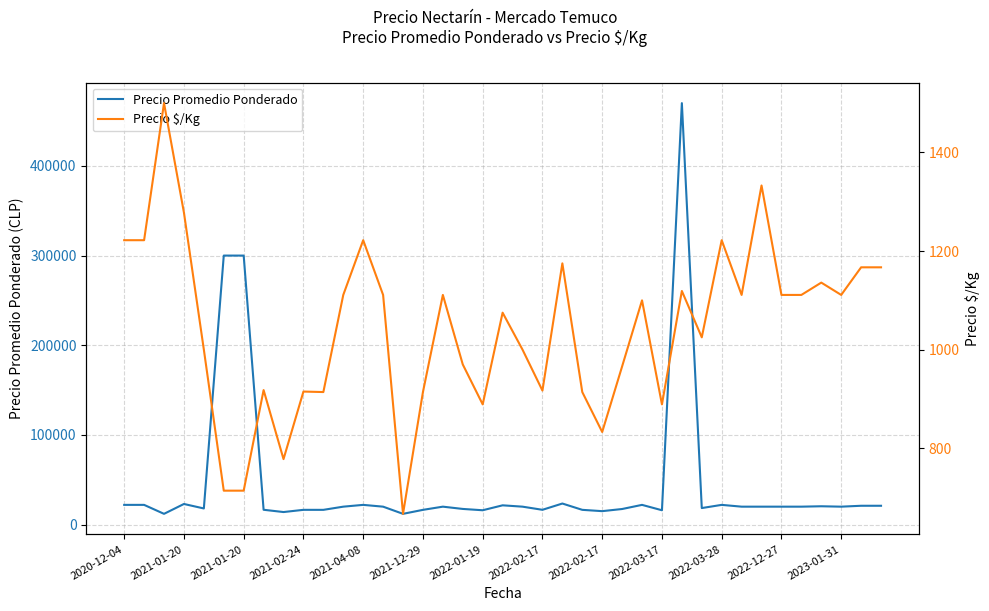

Which series has the largest range (max minus min)?

Precio Promedio Ponderado